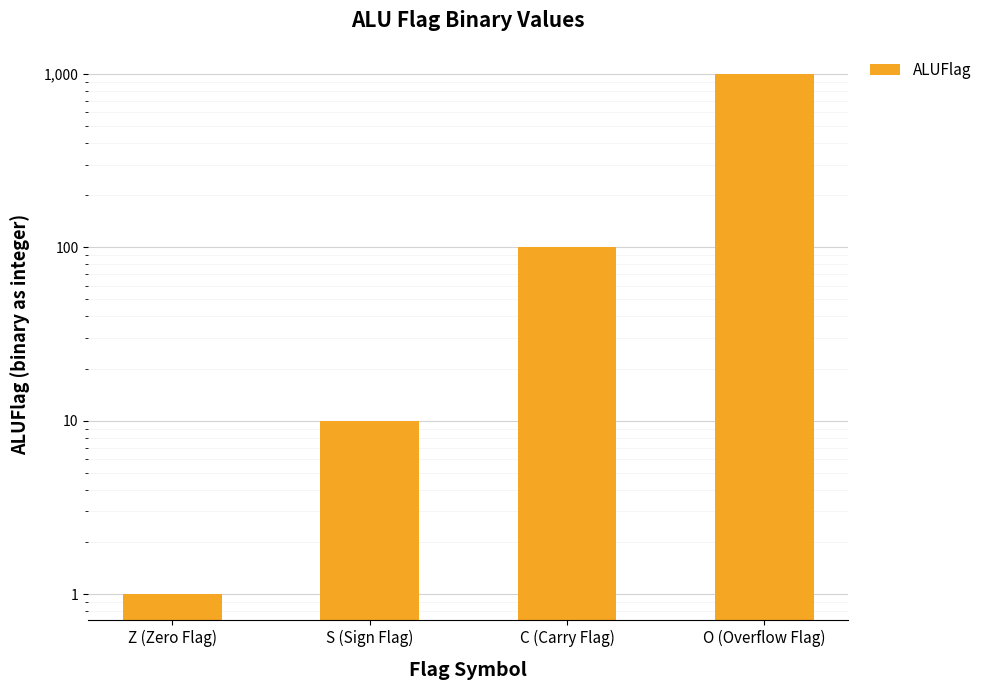

The chart shows a value of 1560 at O (Overflow Flag). True or false?

False